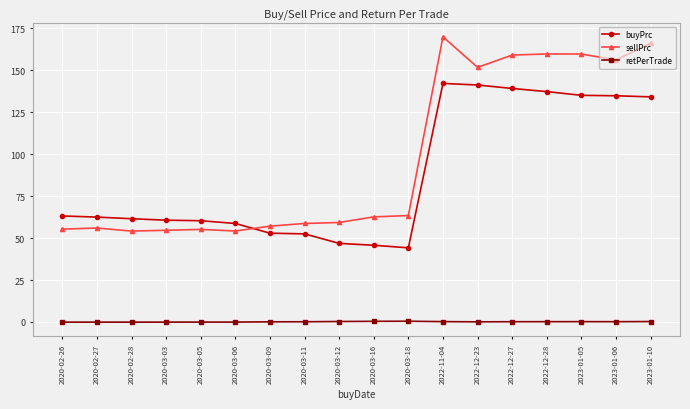

How many data points in buyPrc are less than 62?

9